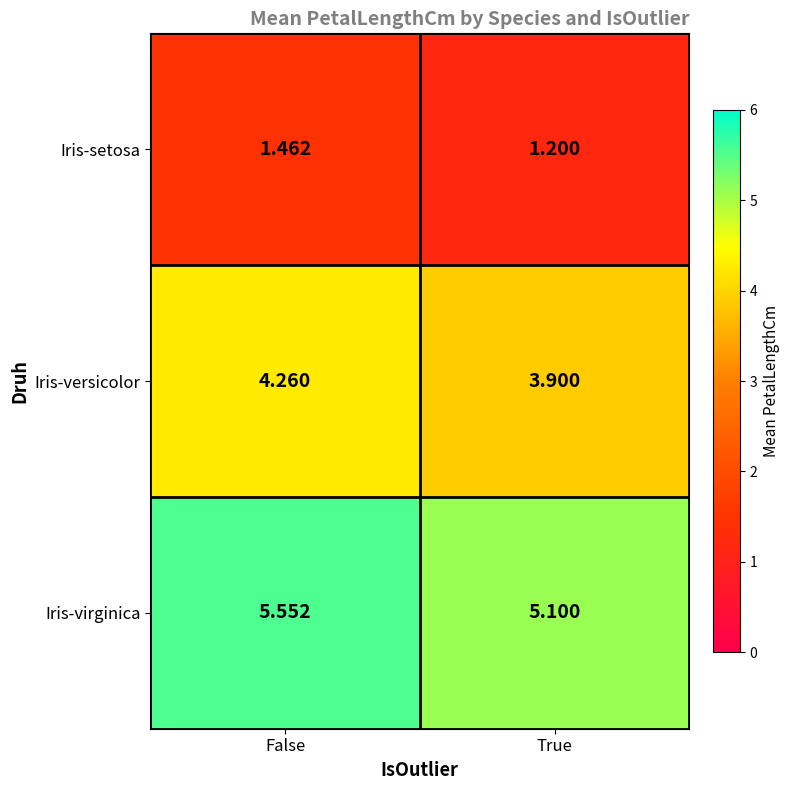

Which series changed the most between False and True?

Iris-virginica